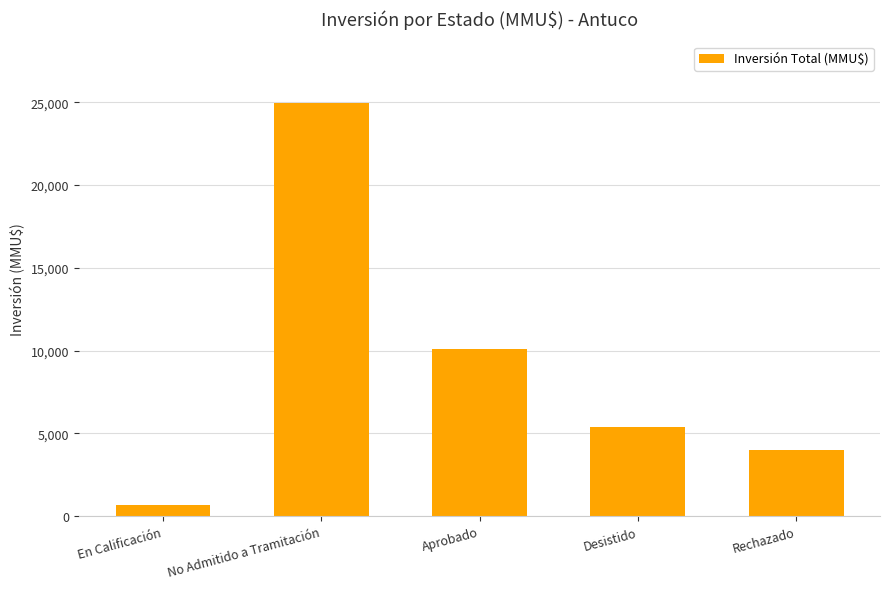

What is the approximate value at No Admitido a Tramitación, to the nearest 10?

24940